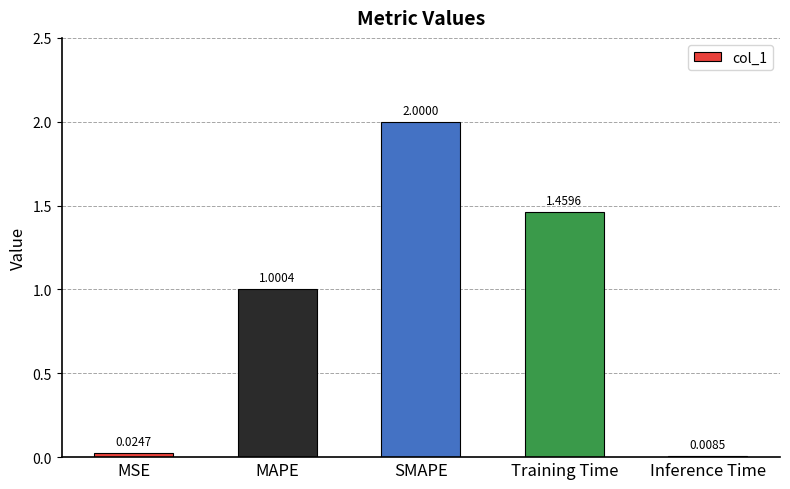

What is the change in value from SMAPE to Training Time?

-0.5